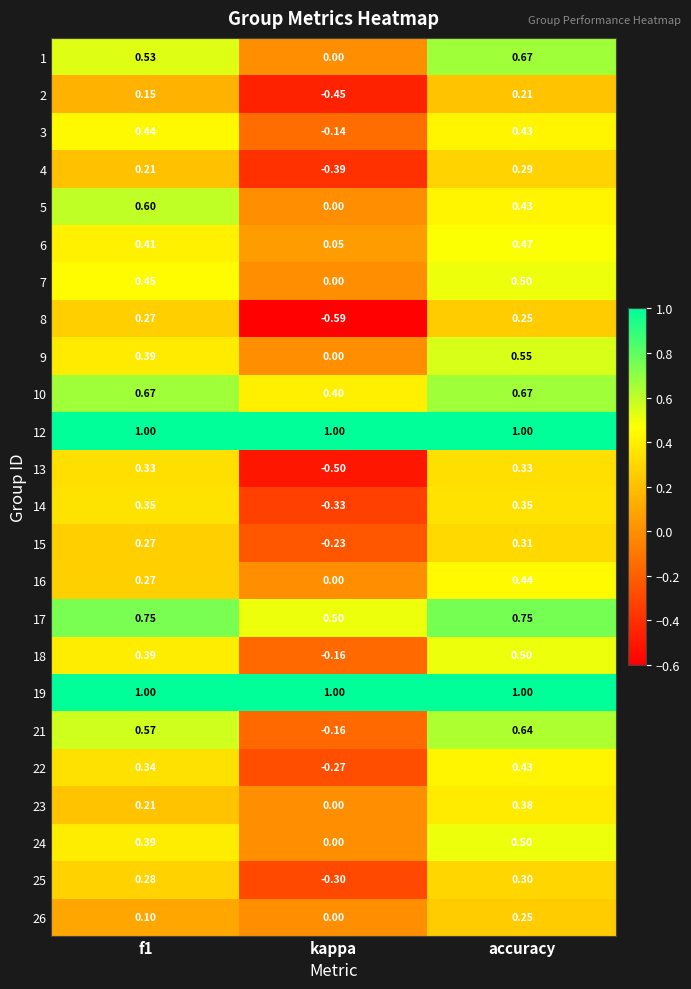

How many series are shown in this chart?

24